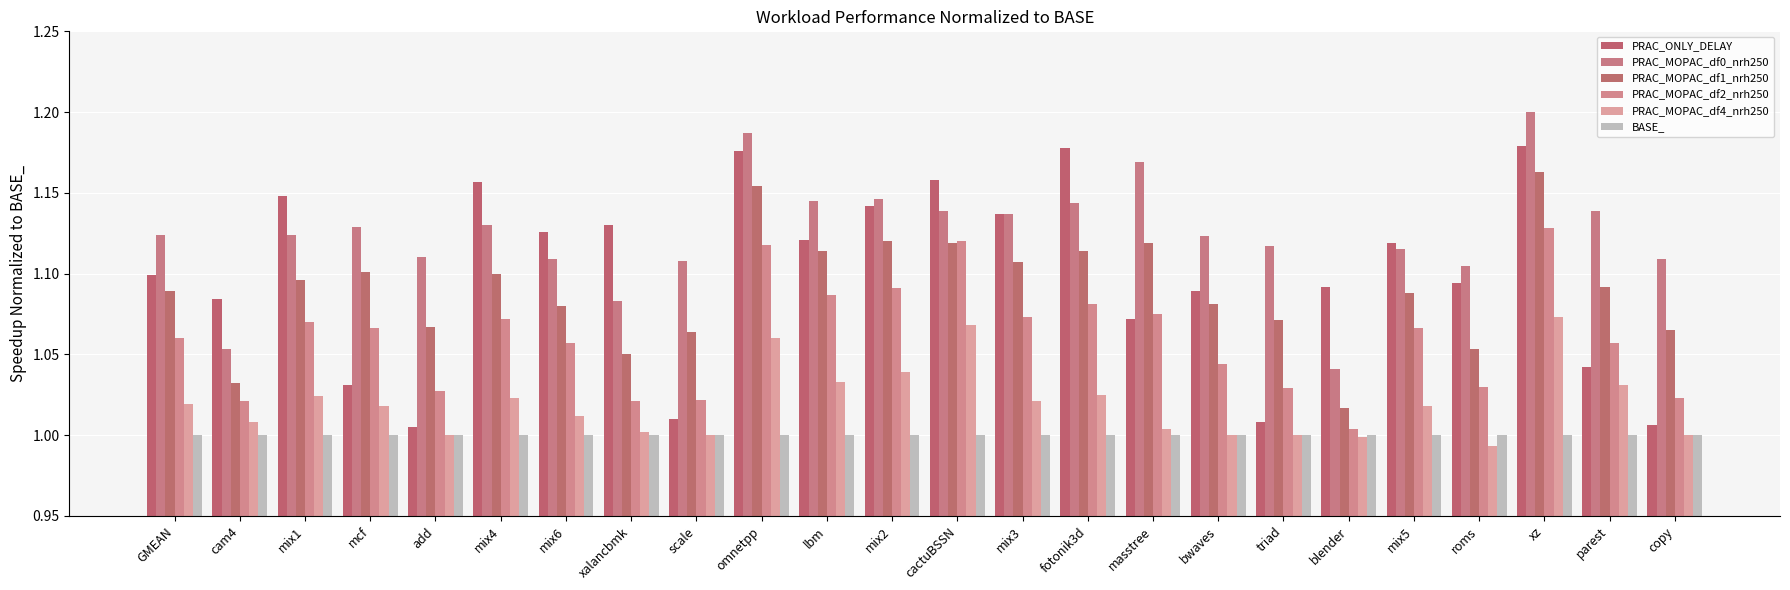

What is the difference between the second highest and minimum values in the PRAC_MOPAC_df1_nrh250 series?

0.1